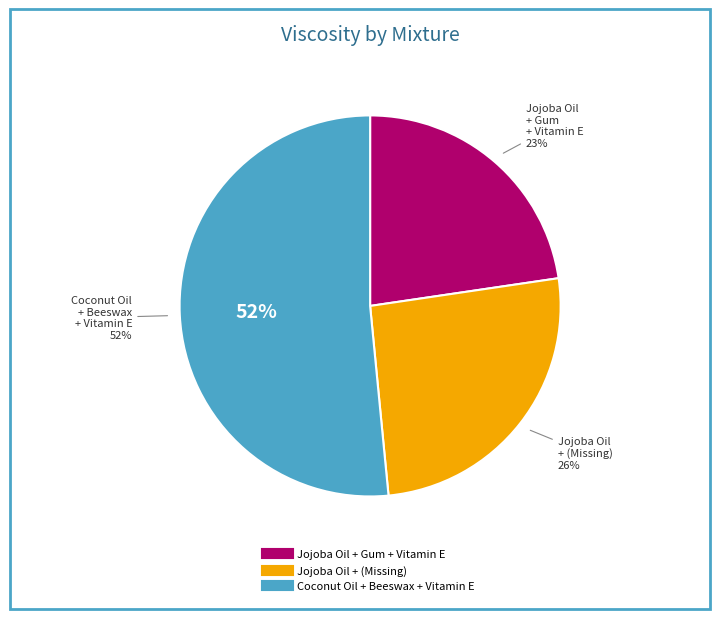

Which category accounts for the majority?

Coconut Oil + Beeswax + Vitamin E